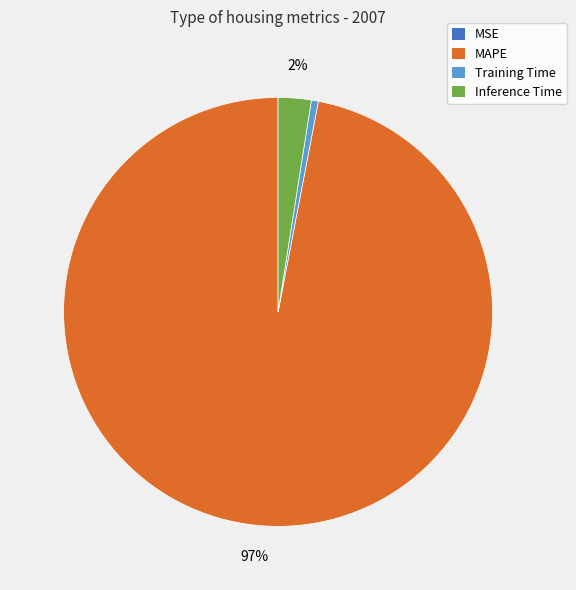

Is there any slice that represents more than half of the pie?

Yes